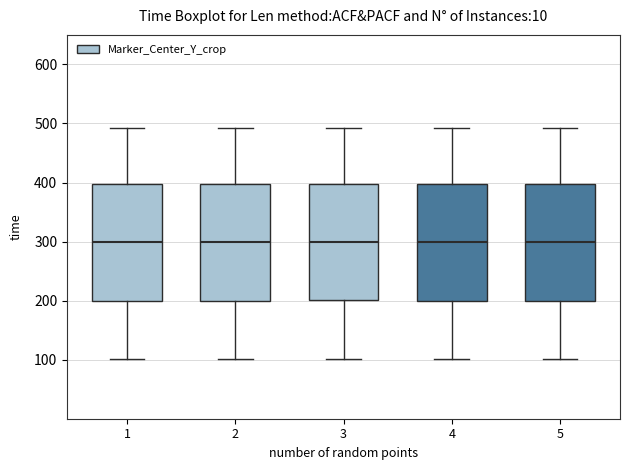

Reading left to right, read every box against the y-axis: the position of its median line, the range the box covers, and the ends of its whiskers. The values are not printed on the chart, so give them approximately, as read against the axis.

1: median 300, box 200 to 400, whiskers 100 to 490
2: median 300, box 200 to 400, whiskers 100 to 490
3: median 300, box 200 to 400, whiskers 100 to 490
4: median 300, box 200 to 400, whiskers 100 to 490
5: median 300, box 200 to 400, whiskers 100 to 490